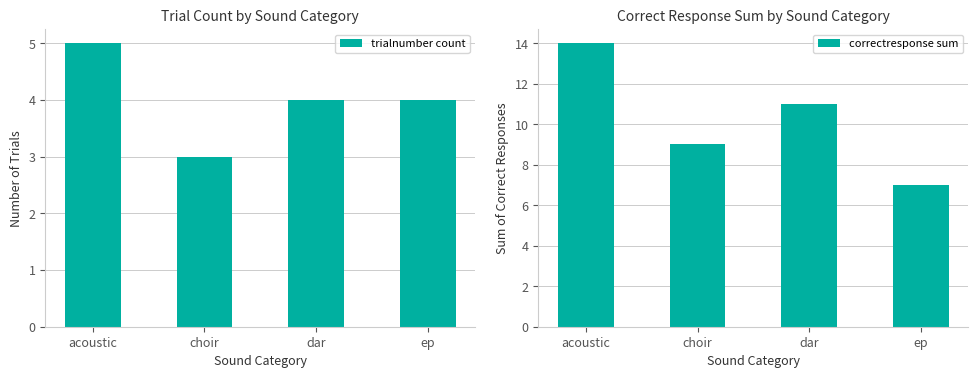

At how many categories does at least one series exceed 5?

4